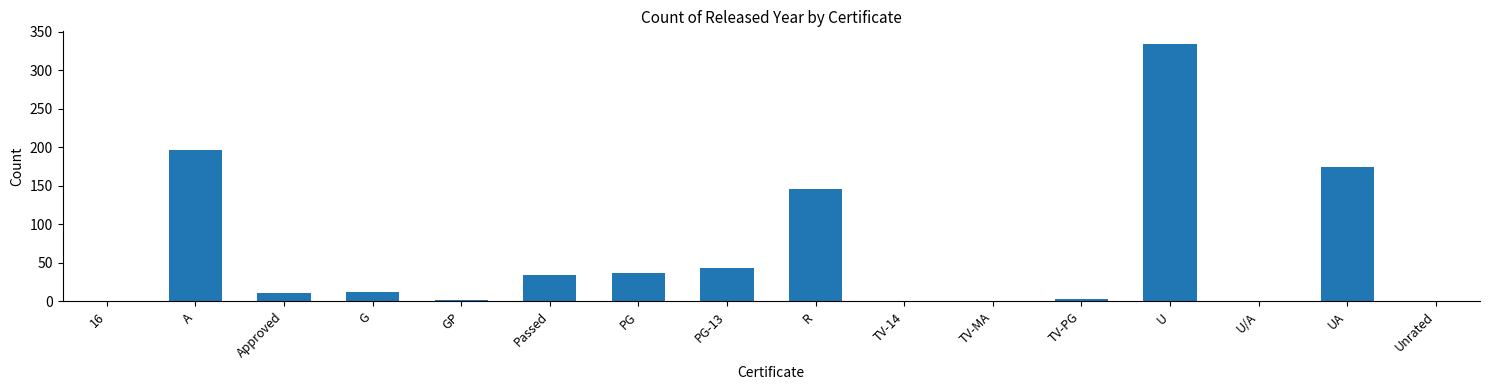

The chart shows a value of 57 at A. True or false?

False